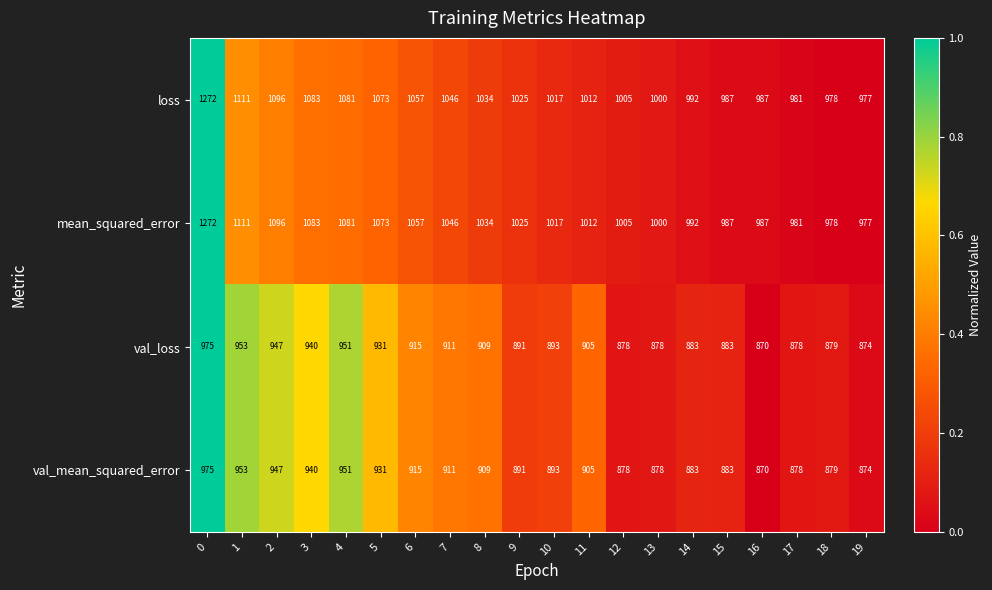

How many distinct data groups are displayed?

4